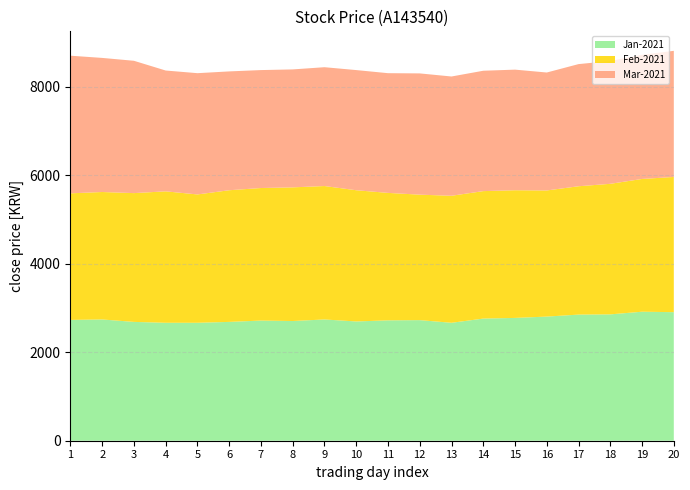

Reading left to right, transcribe all the data shown in this chart.

Jan-2021: 2730	2740	2685	2665	2665	2685	2715	2705	2740	2695	2720	2725	2665	2760	2775	2805	2850	2855	2915	2905
Feb-2021: 2860	2880	2910	2970	2900	2975	2995	3020	3015	2965	2880	2835	2870	2880	2885	2850	2900	2950	3000	3055
Mar-2021: 3110	3030	2990	2730	2740	2685	2665	2665	2685	2715	2705	2740	2695	2720	2725	2665	2760	2775	2805	2850